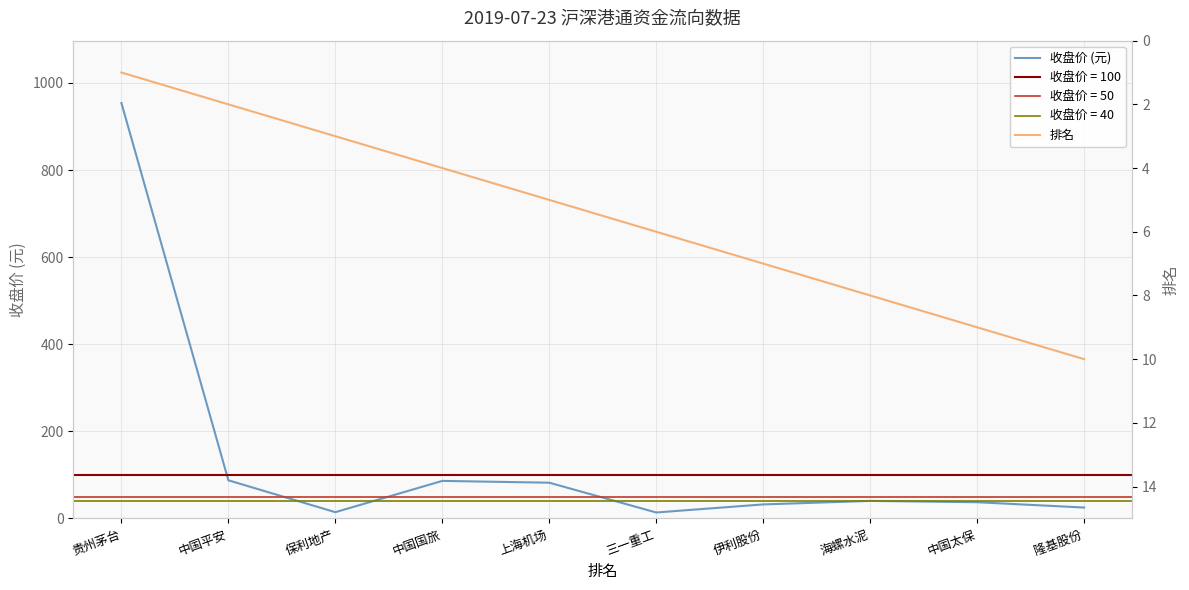

Where does the 收盘价 (元) series first go above 40?

贵州茅台